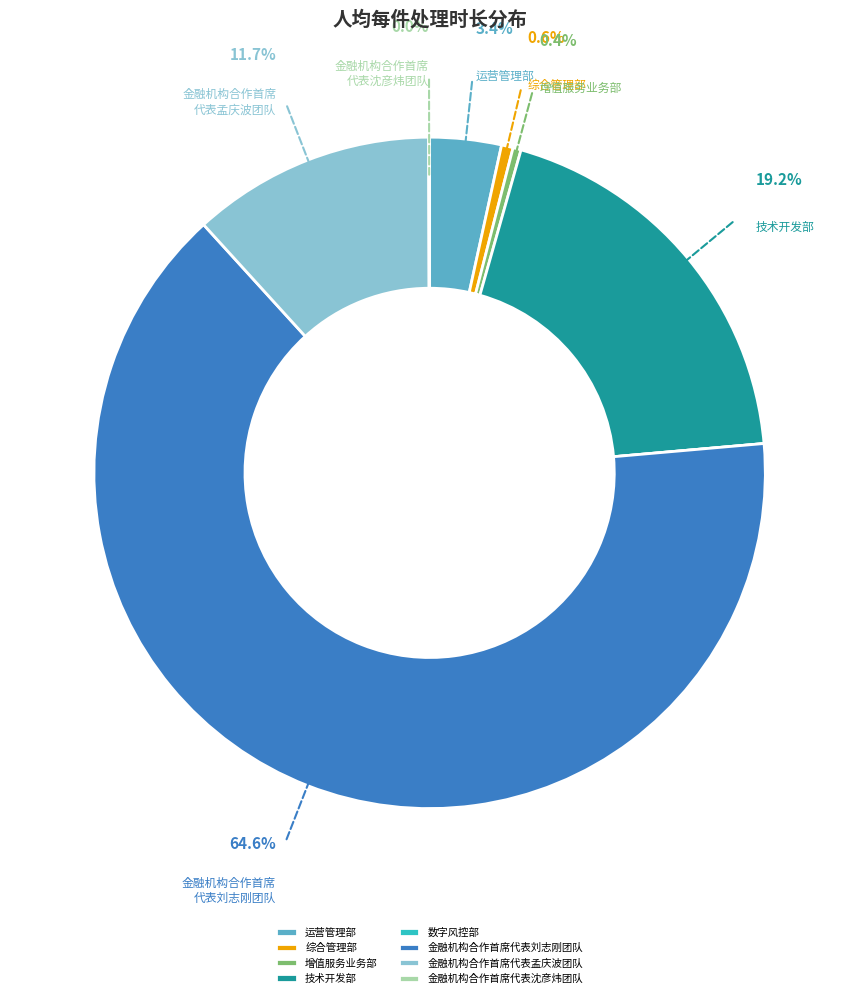

Does 金融机构合作首席代表刘志刚团队 account for over 50% of the chart?

Yes